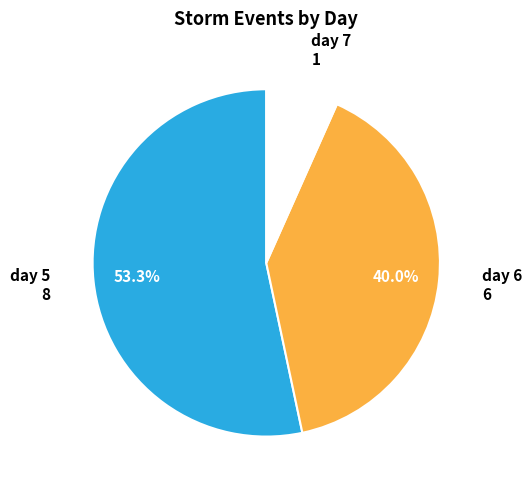

Is there any slice that represents more than half of the pie?

Yes